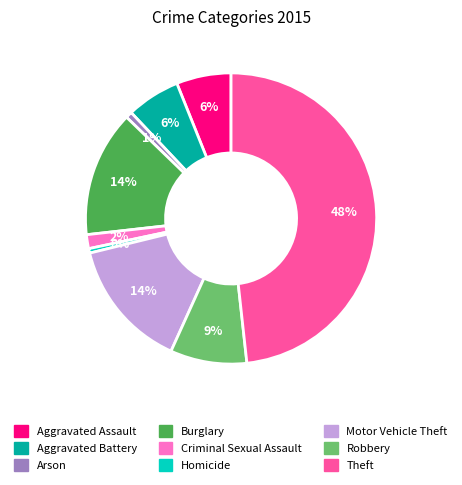

True or false: Aggravated Battery accounts for 6% of the total.

True